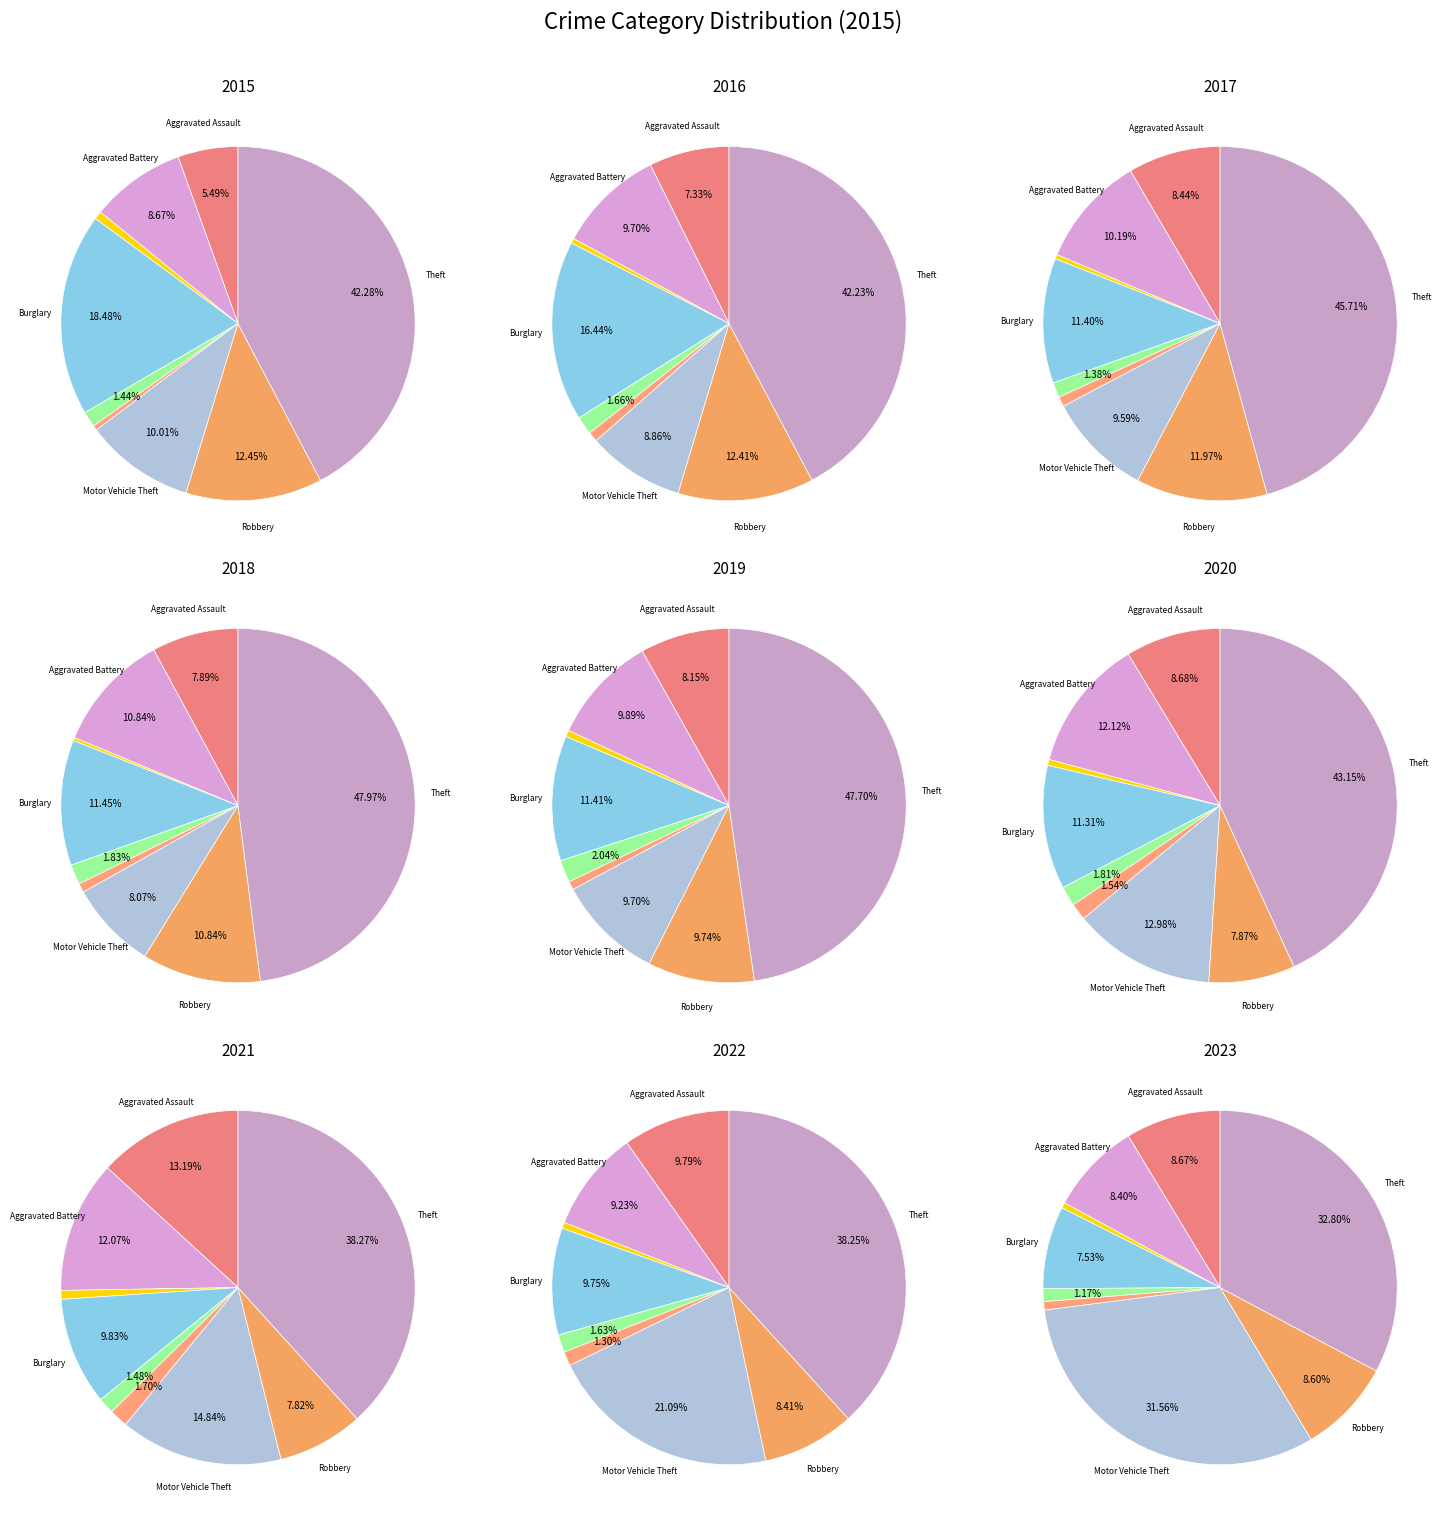

How many segments does this pie chart have?

9